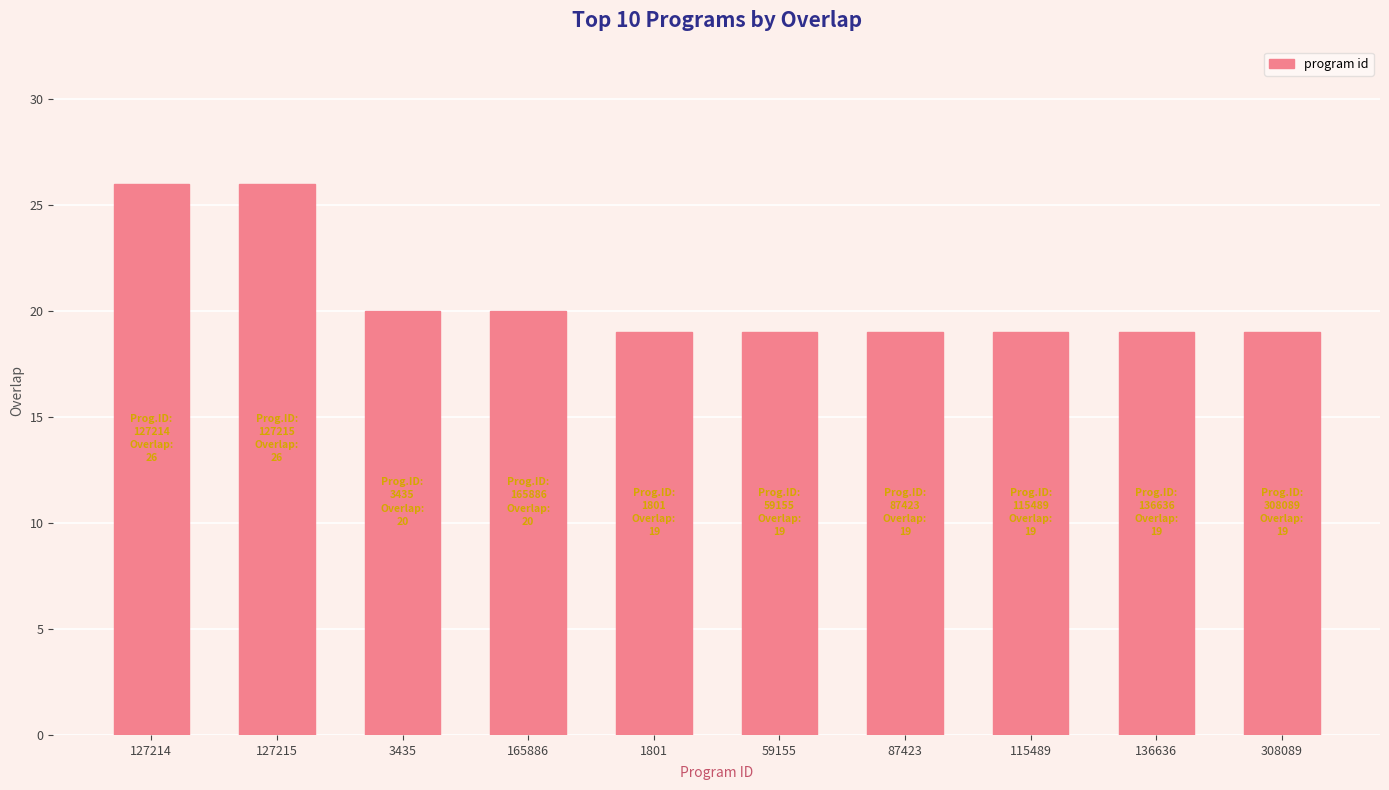

Reading right to left, extract all data points from this chart.

308089=19	136636=19	115489=19	87423=19	59155=19	1801=19	165886=20	3435=20	127215=26	127214=26